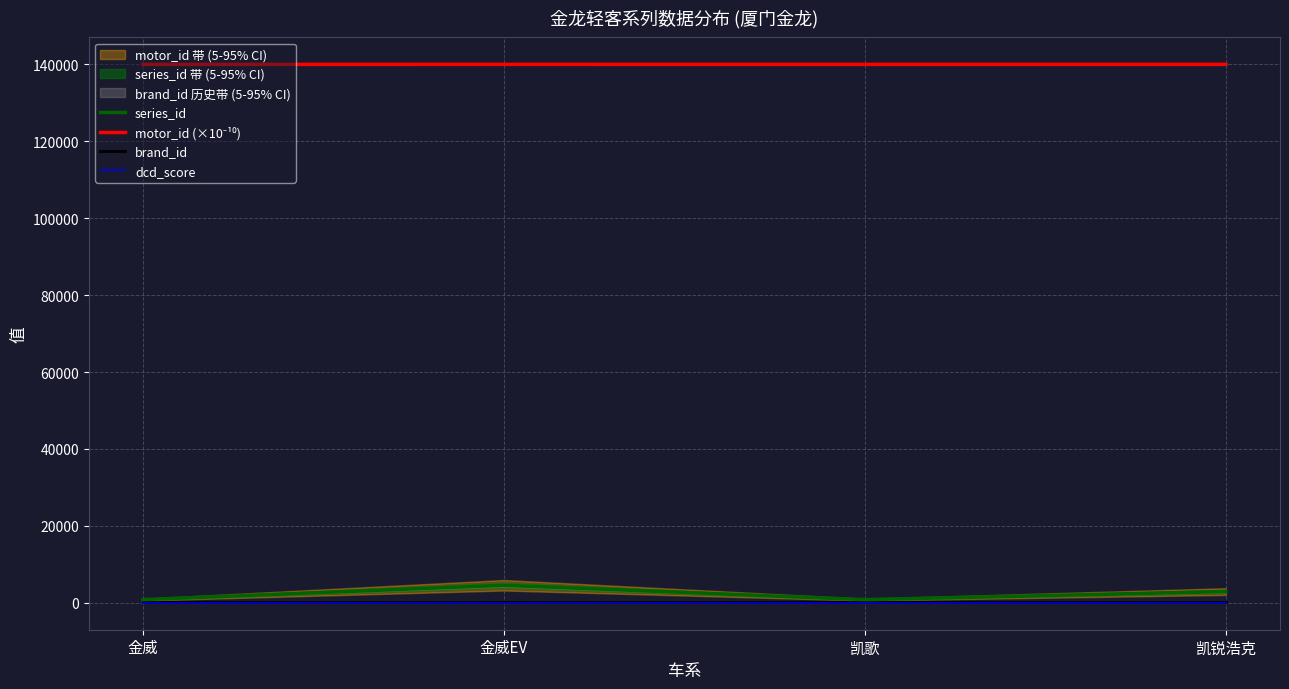

Which category has the highest value across all series?

金威EV